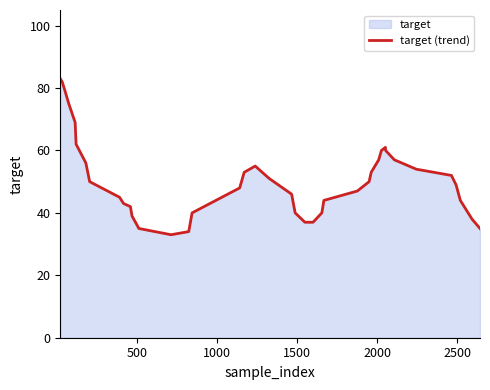

What is the sum of all values?

2035